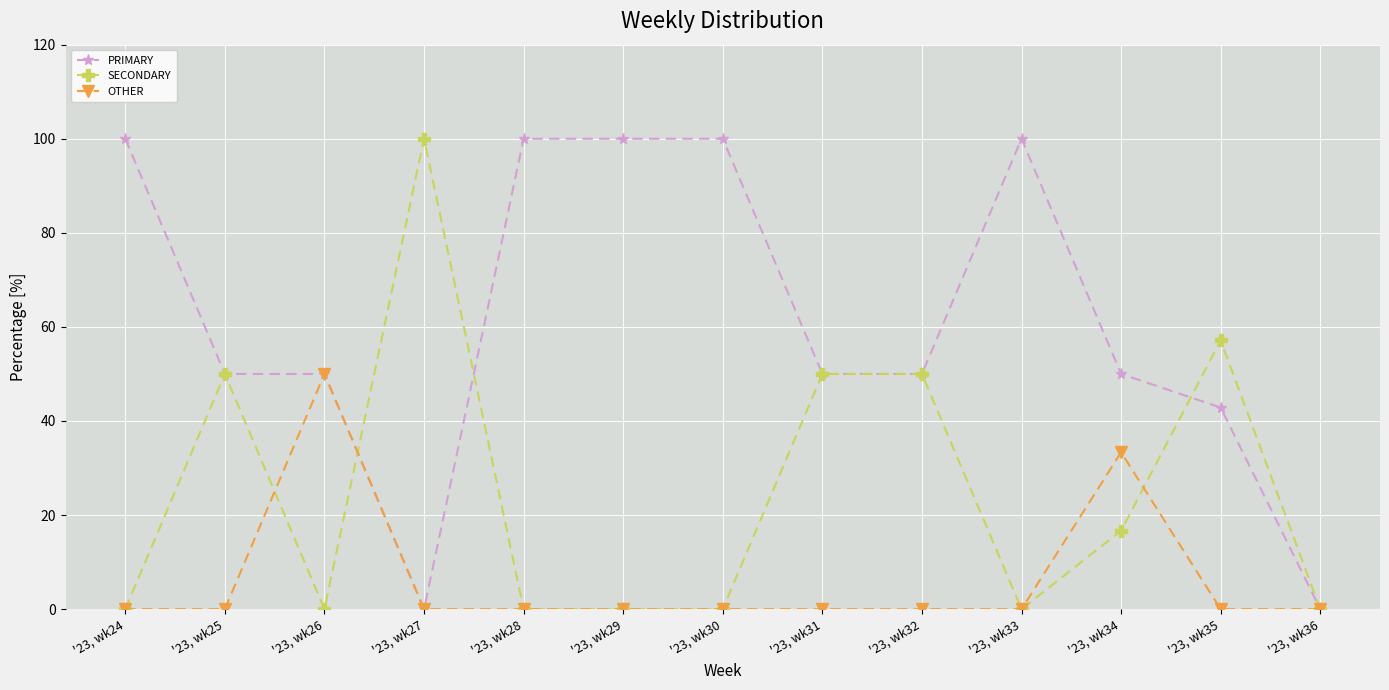

Which series has the largest total across all categories?

PRIMARY